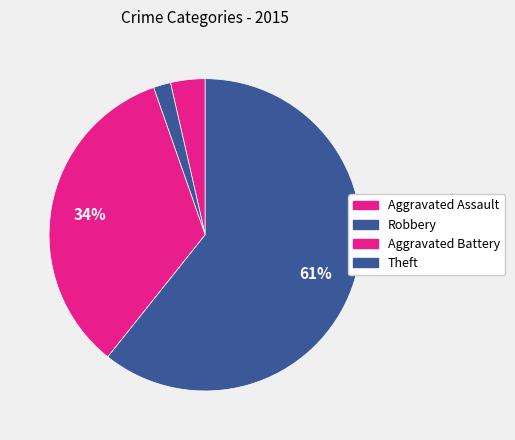

To the nearest percent, what is the difference between the largest and smallest slice percentages?

59%